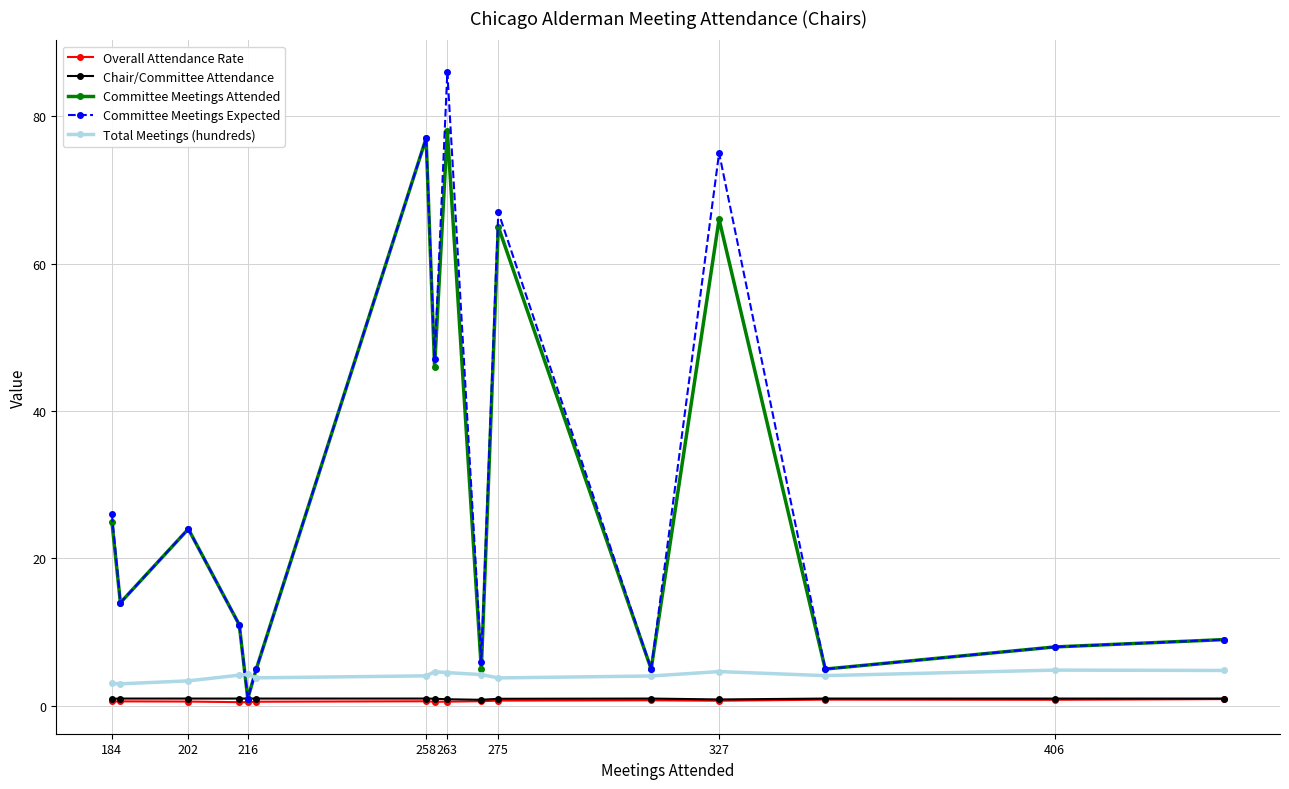

At how many categories does at least one series exceed 27?

5